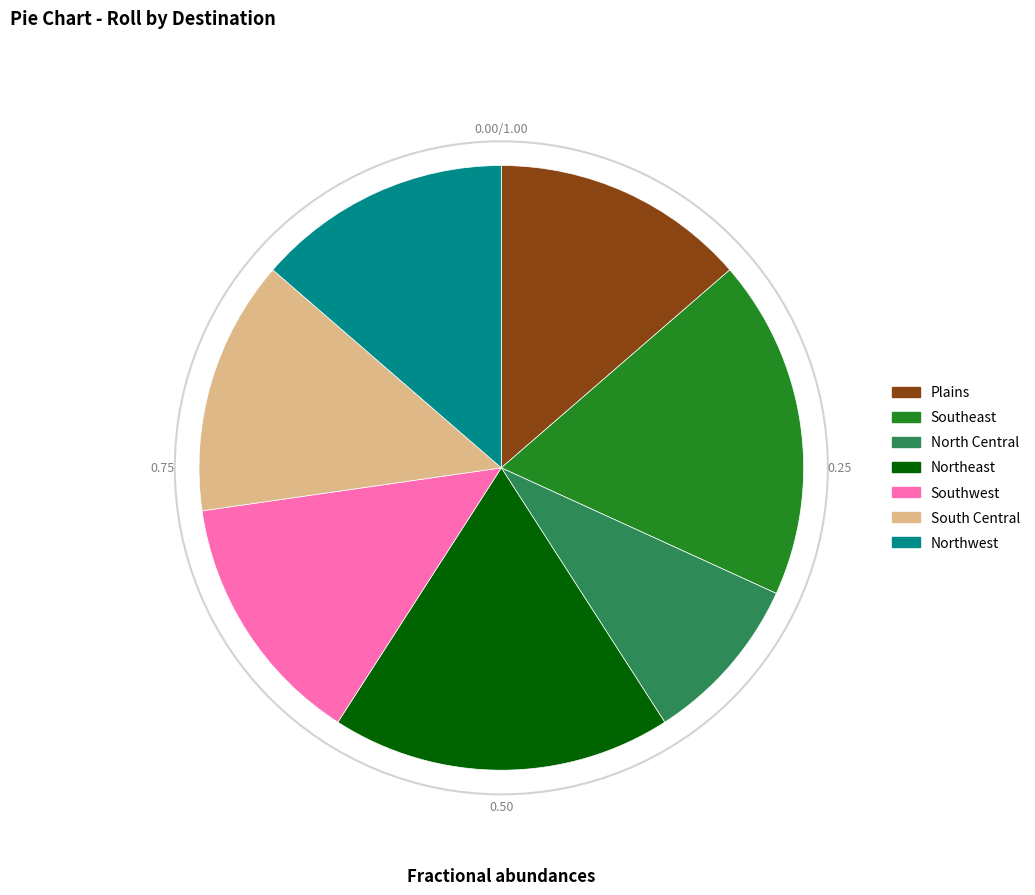

How many slices are in this pie chart?

7